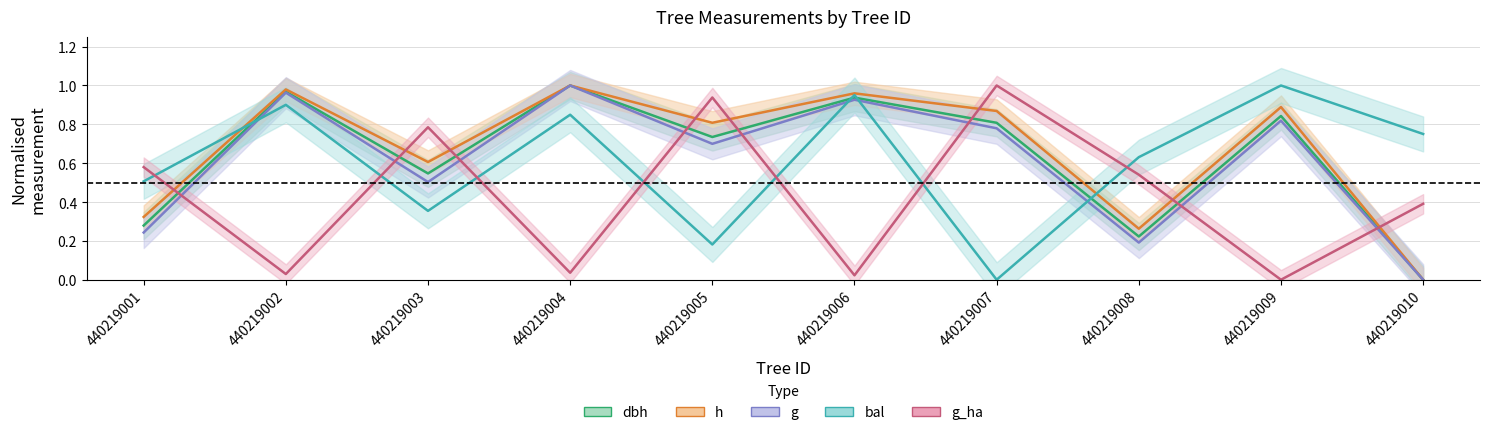

Which has a higher value, 440219002 or 440219005?

440219002